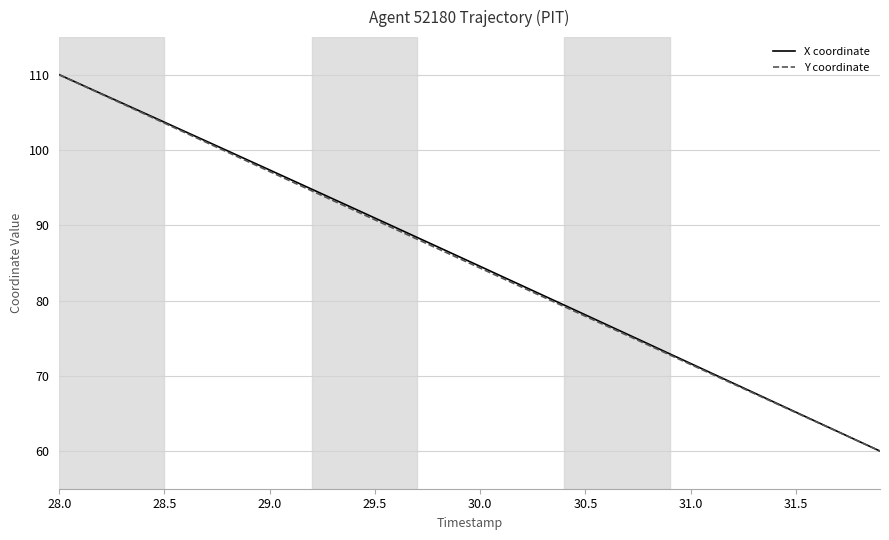

Reading left to right, what are all the values shown in this chart?

X coordinate: 110.0	108.7	107.5	106.2	105.0	103.7	102.4	101.2	99.9	98.6	97.3	96.1	94.8	93.5	92.2	91.0	89.7	88.4	87.1	85.8	84.5	83.2	82.0	80.7	79.4	78.1	76.8	75.5	74.2	72.9	71.6	70.3	69.1	67.8	66.5	65.2	63.9	62.6	61.3	60.0
Y coordinate: 110.0	108.7	107.4	106.1	104.9	103.6	102.3	101.0	99.7	98.4	97.1	95.9	94.6	93.3	92.0	90.7	89.4	88.2	86.9	85.6	84.3	83.0	81.8	80.5	79.2	77.9	76.6	75.4	74.1	72.8	71.5	70.2	69.0	67.7	66.4	65.1	63.8	62.6	61.3	60.0